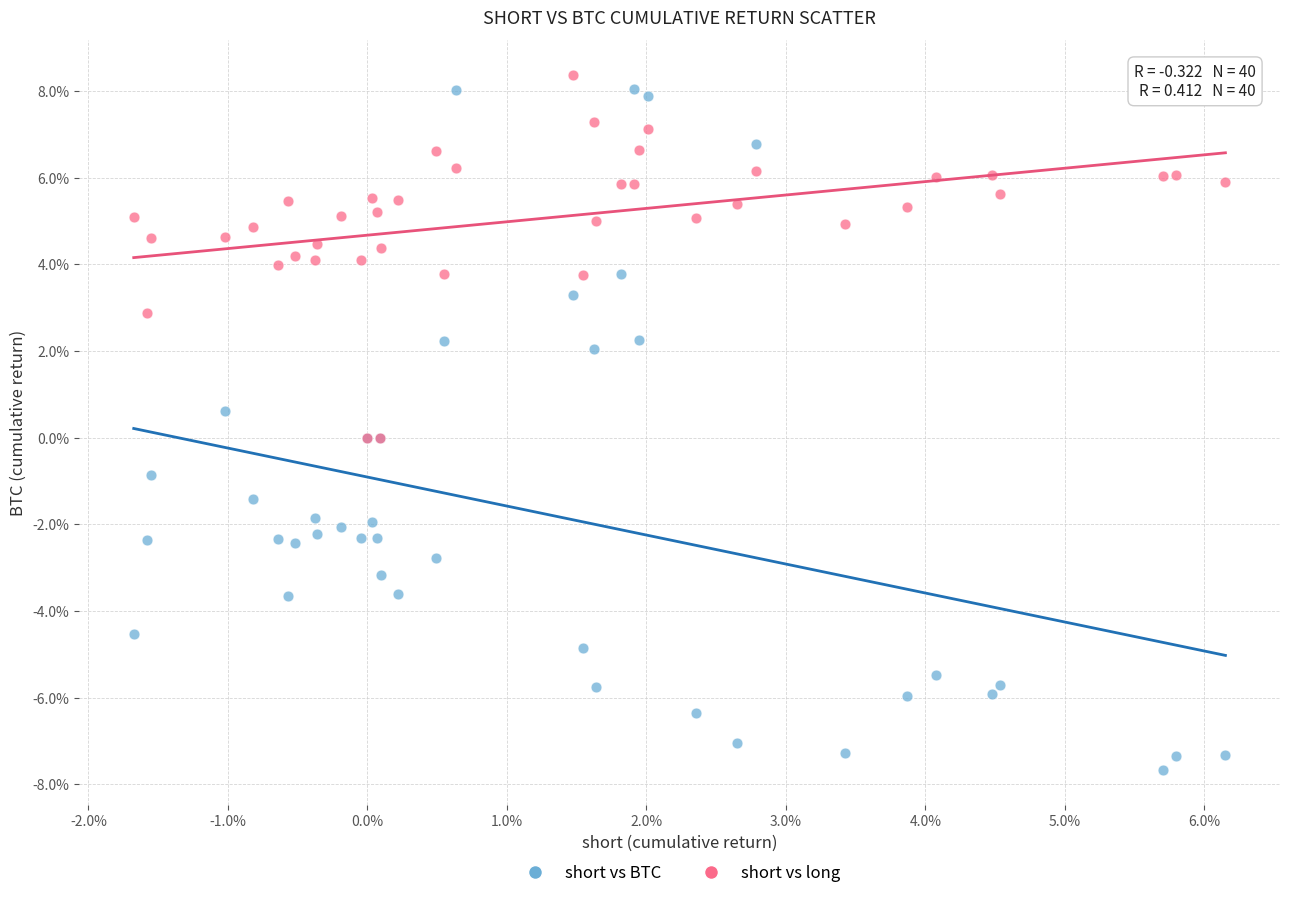

What are all the series names shown in the legend?

short vs BTC, short vs long